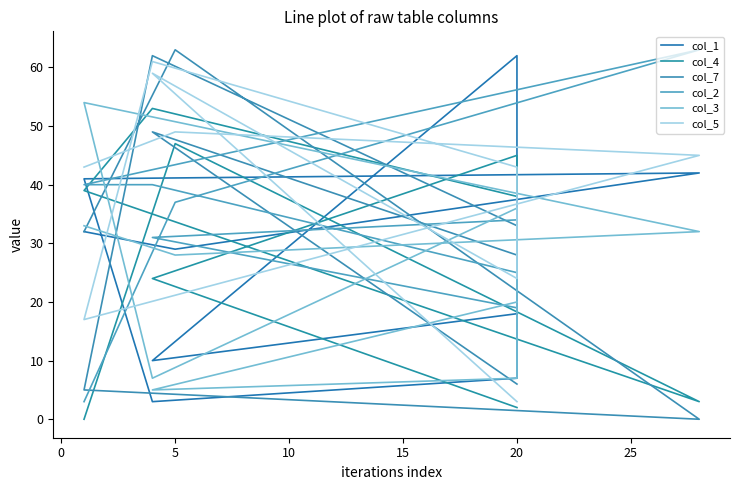

Reading left to right, list all the values displayed in this chart.

col_1: 18	10	62	7	3	41	42	29	32
col_4: 2	24	45	38	53	39	3	47	0
col_7: 6	49	28	33	62	5	0	63	32
col_2: 19	31	34	25	40	40	63	37	3
col_3: 20	5	7	36	7	54	32	28	33
col_5: 3	59	24	43	61	17	45	49	43